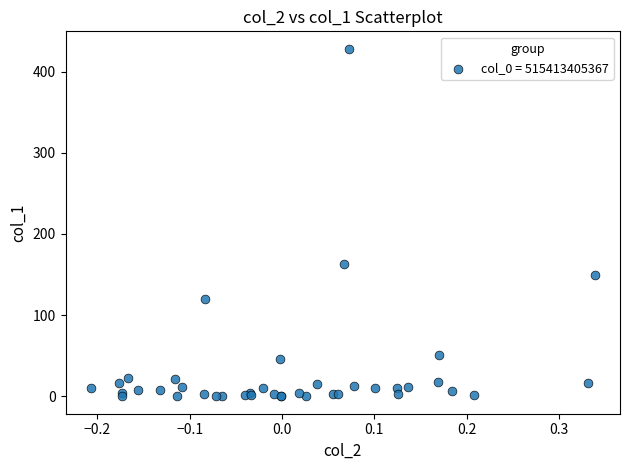

What Y value in the scatter plot is closest to 214?

163.3